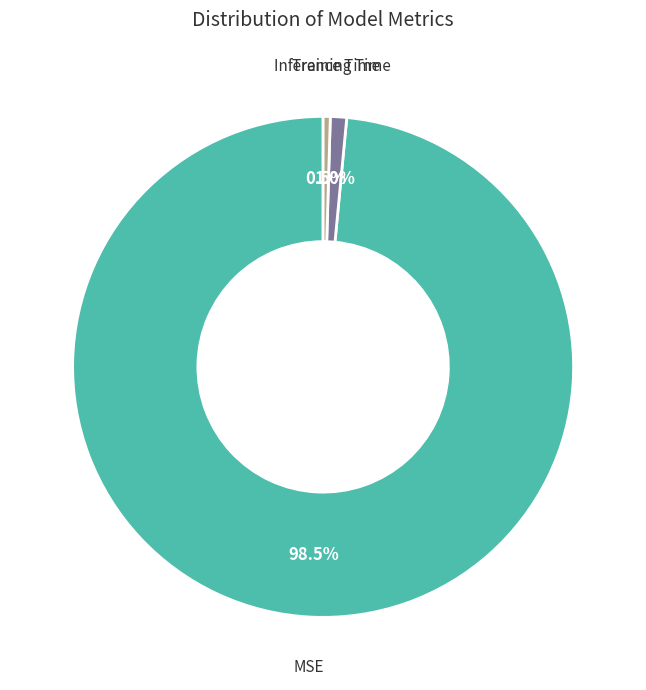

Count the number of slices in the pie.

3